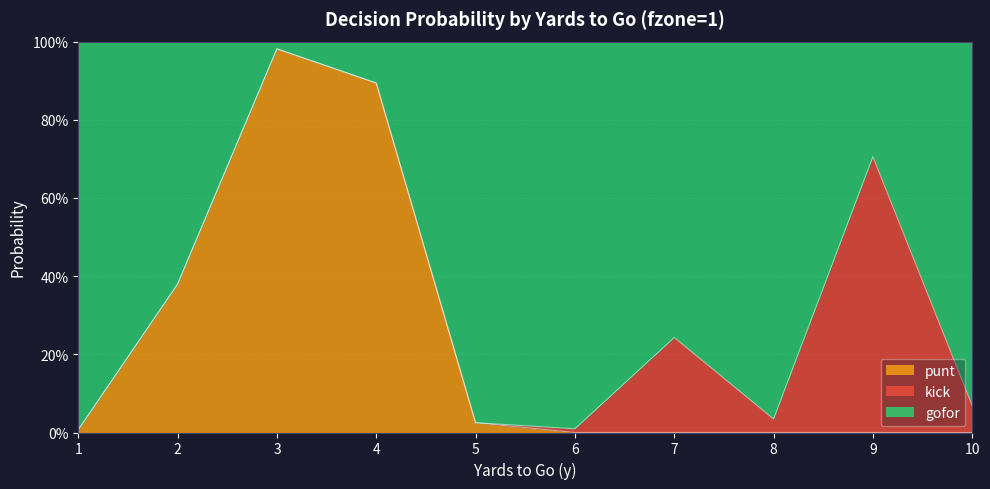

Which series has the widest spread of values?

punt